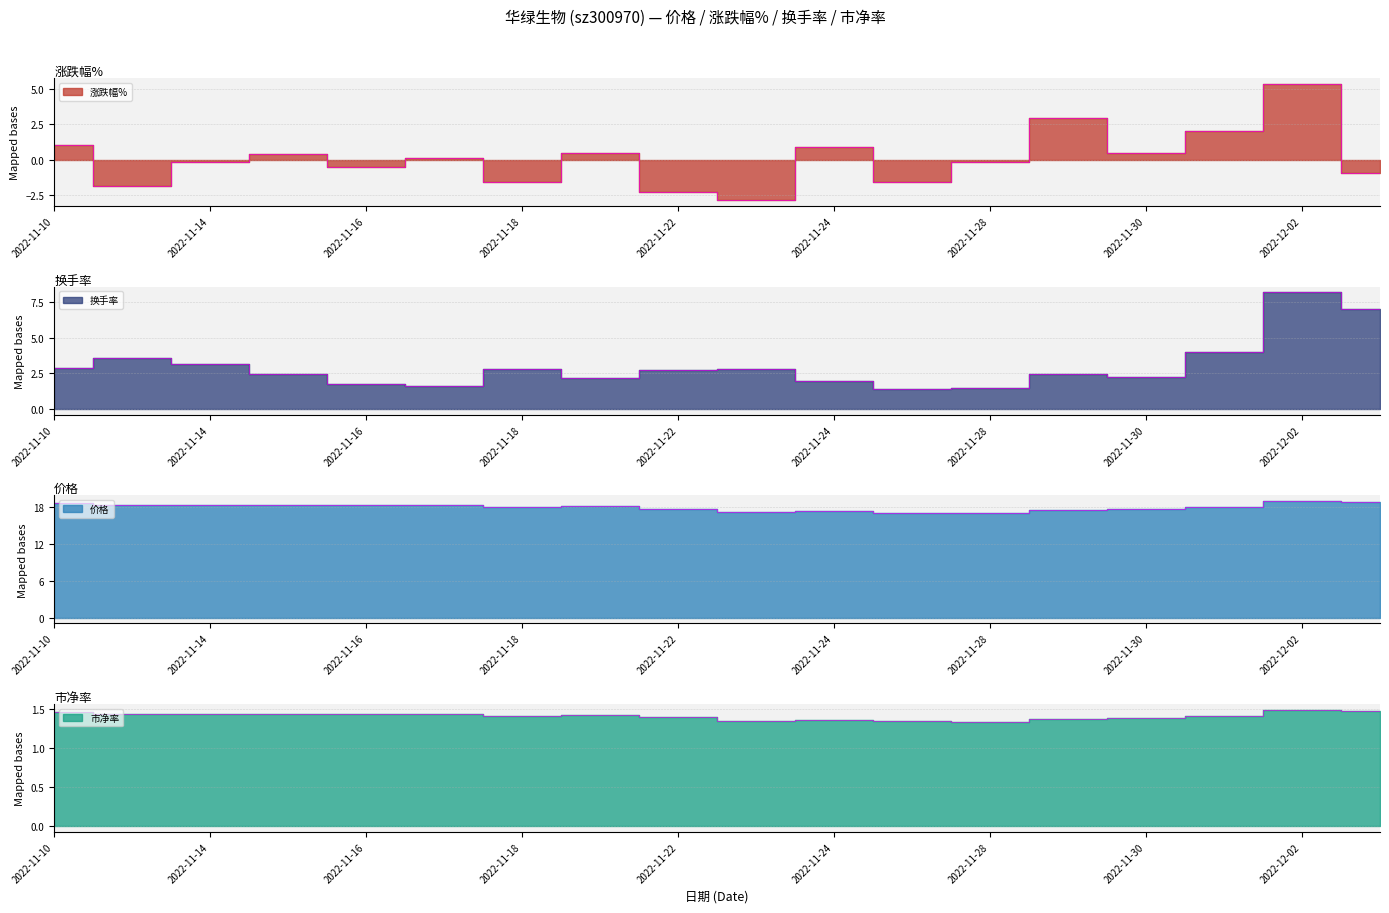

Does the chart display data point markers on the line(s)?

No